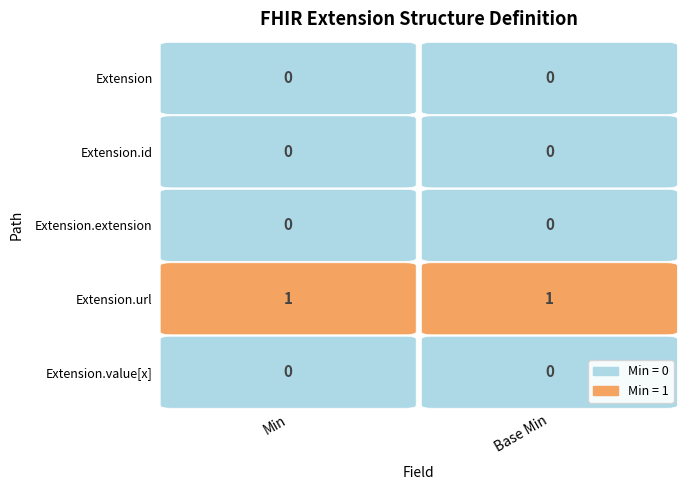

Rank the series by their maximum value, from highest to lowest.

Extension.url, Extension, Extension.id, Extension.extension, Extension.value[x]